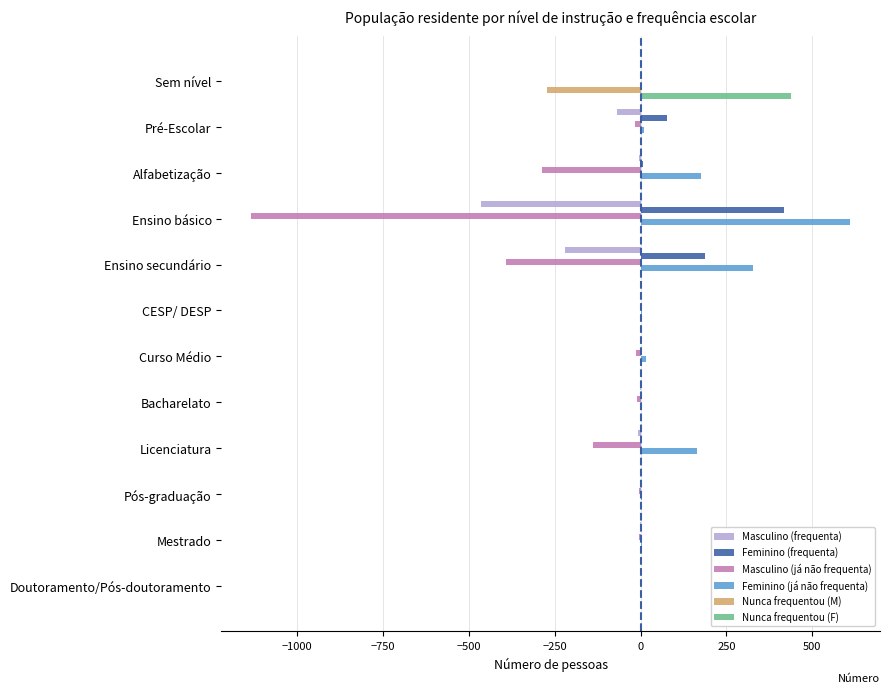

What is the sum of all Nunca frequentou (F) values?

437